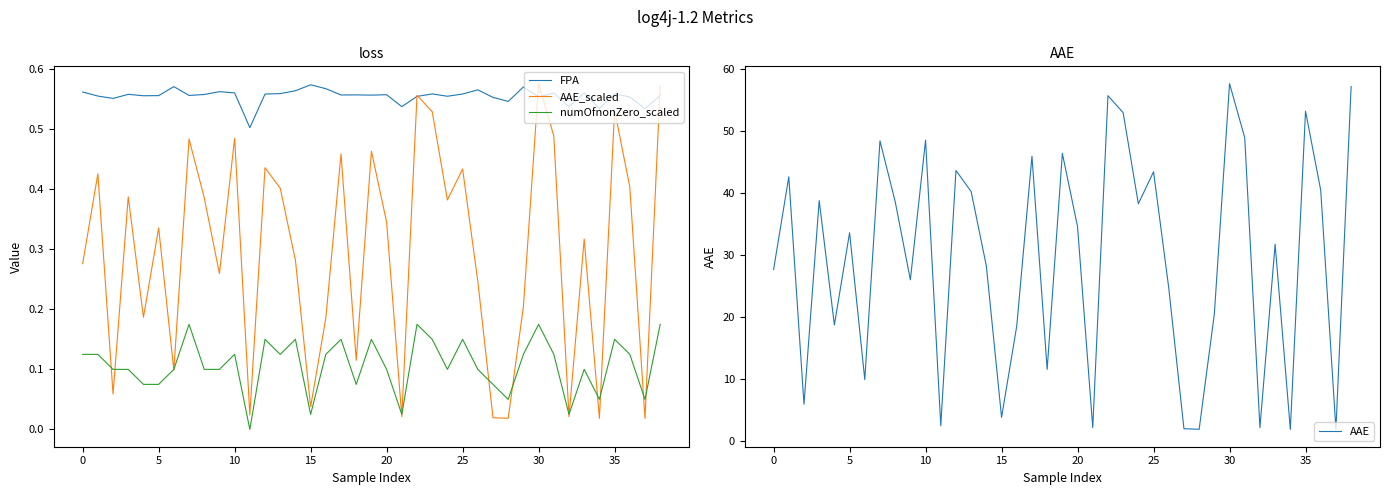

How many lines are shown in the chart?

4